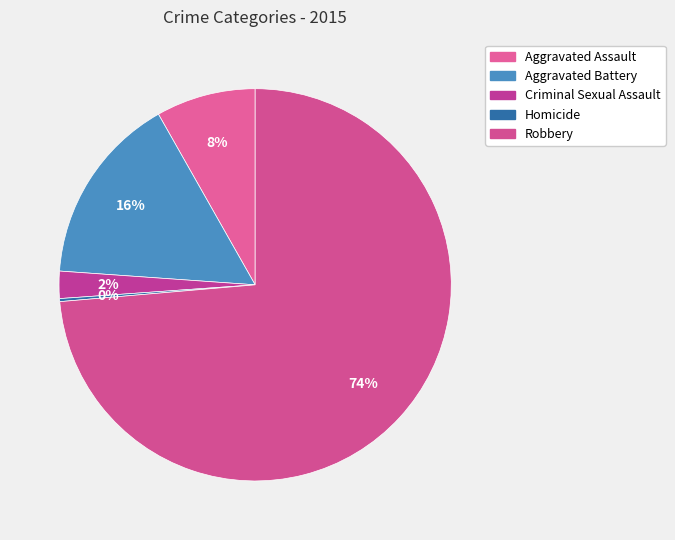

To the nearest percent, what is the difference between the largest and smallest slice percentages?

73%